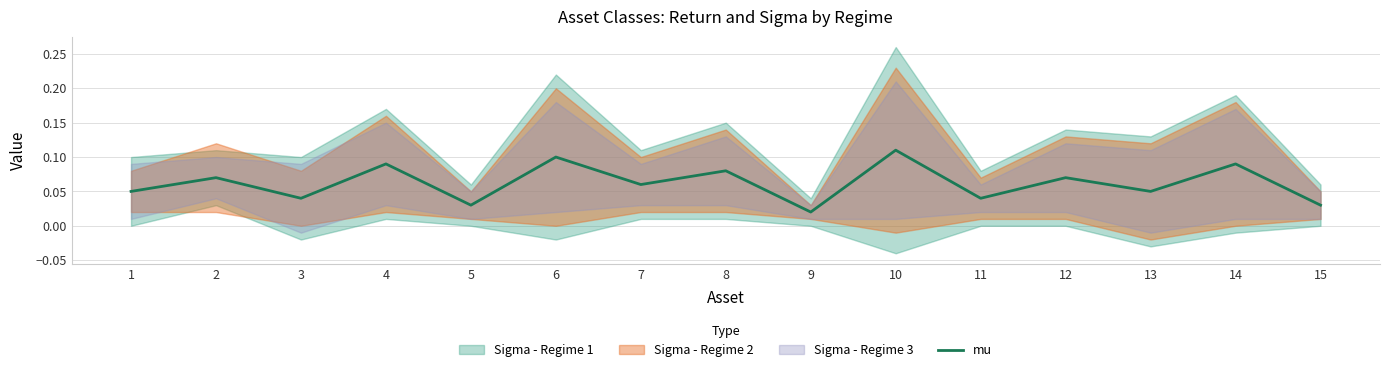

What is the difference between the second highest and second lowest values?

0.1